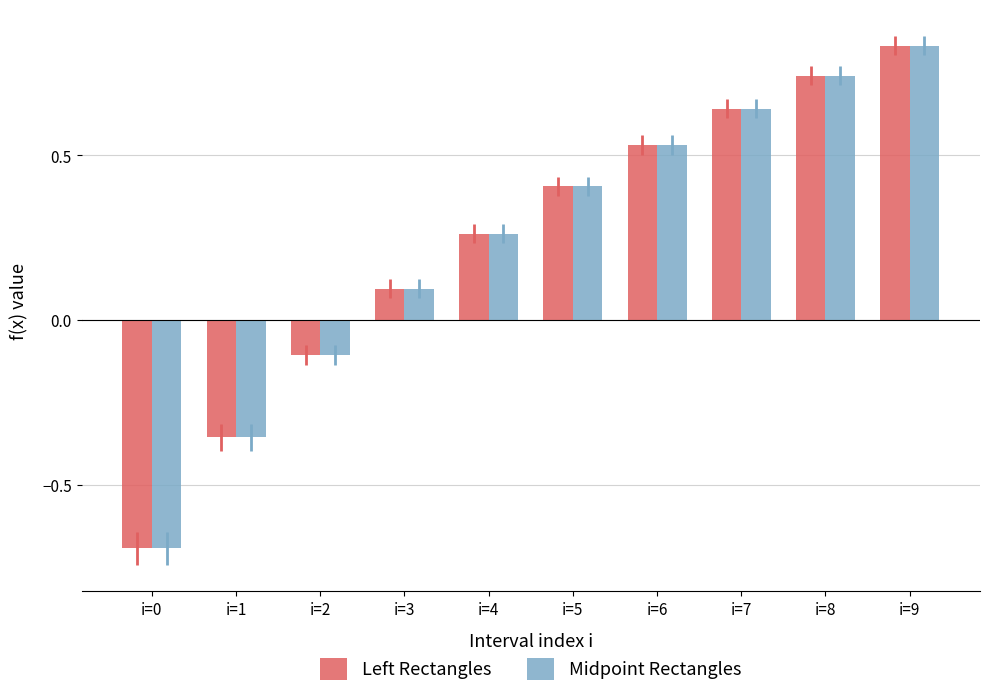

Is it true that Midpoint Rectangles equals 0.0 at i=3?

False